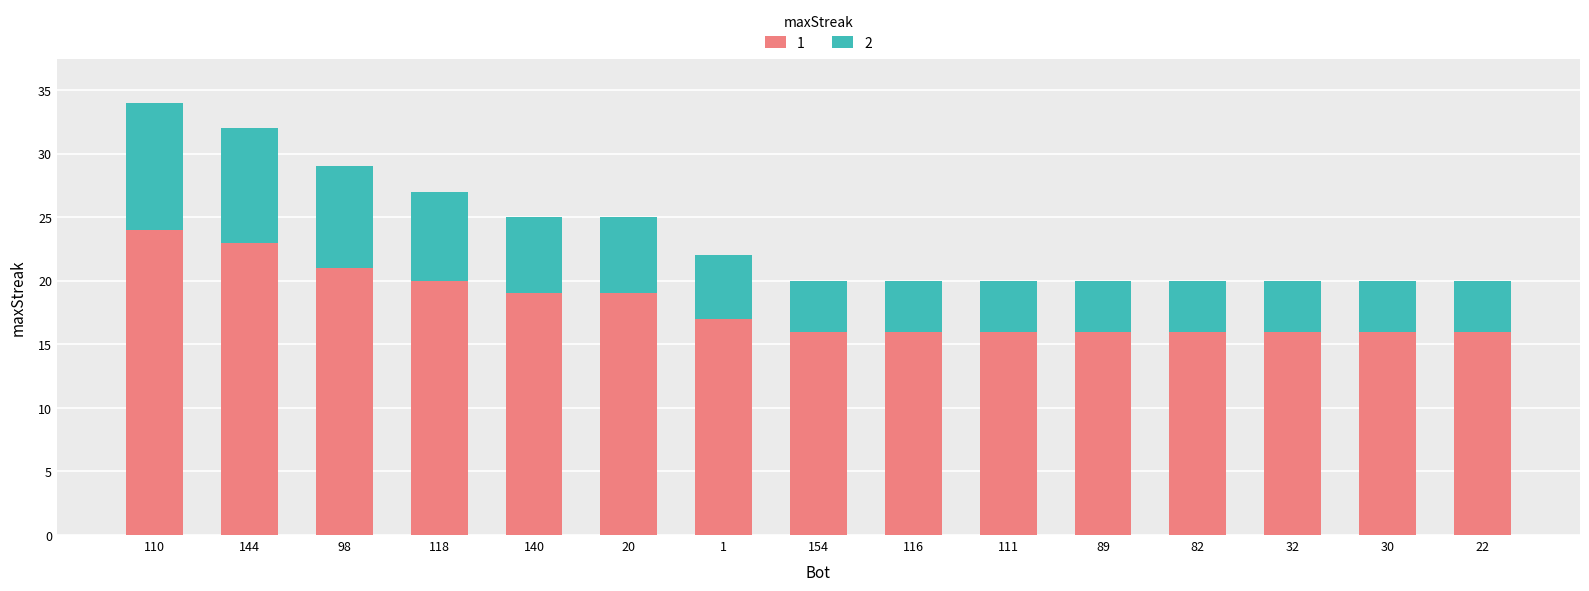

Reading left to right, list the values for the 1 series.

110=24	144=23	98=21	118=20	140=19	20=19	1=17	154=16	116=16	111=16	89=16	82=16	32=16	30=16	22=16